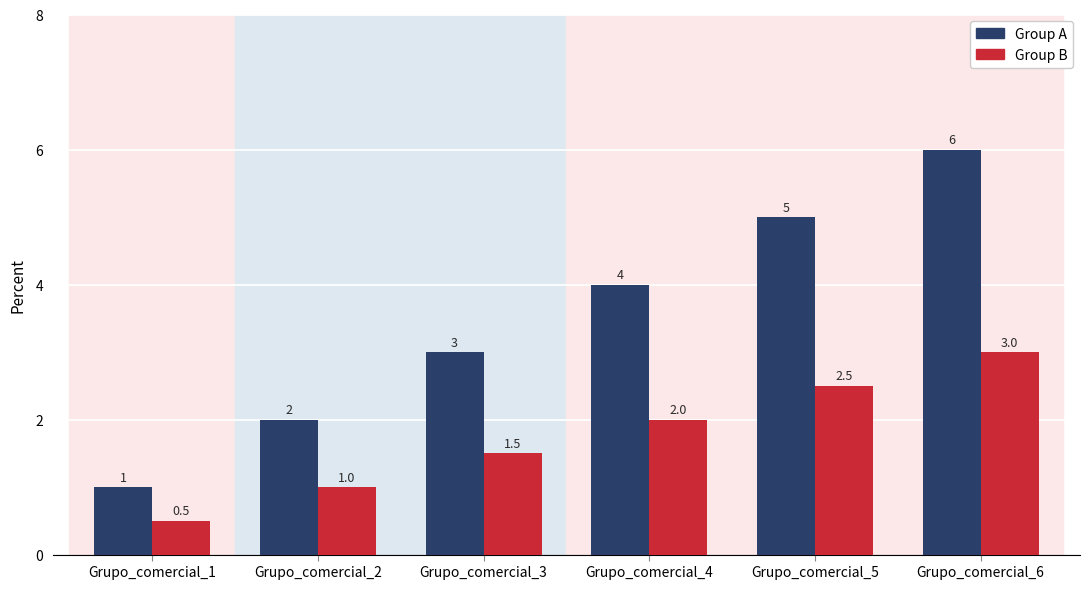

What are all the series names shown in the legend?

Group A, Group B